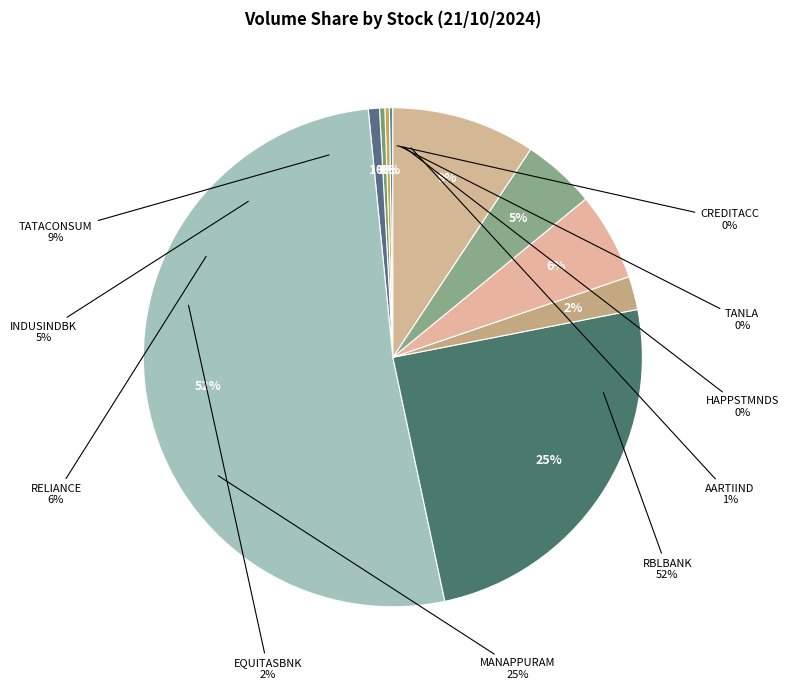

Which slice represents more than half of the pie?

RBLBANK